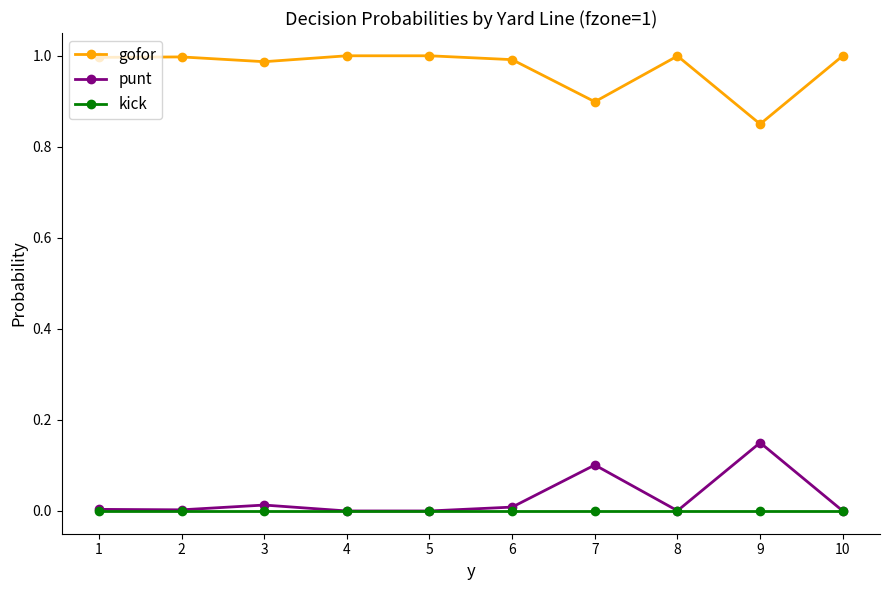

Rank the series by their maximum value, from lowest to highest.

kick, punt, gofor